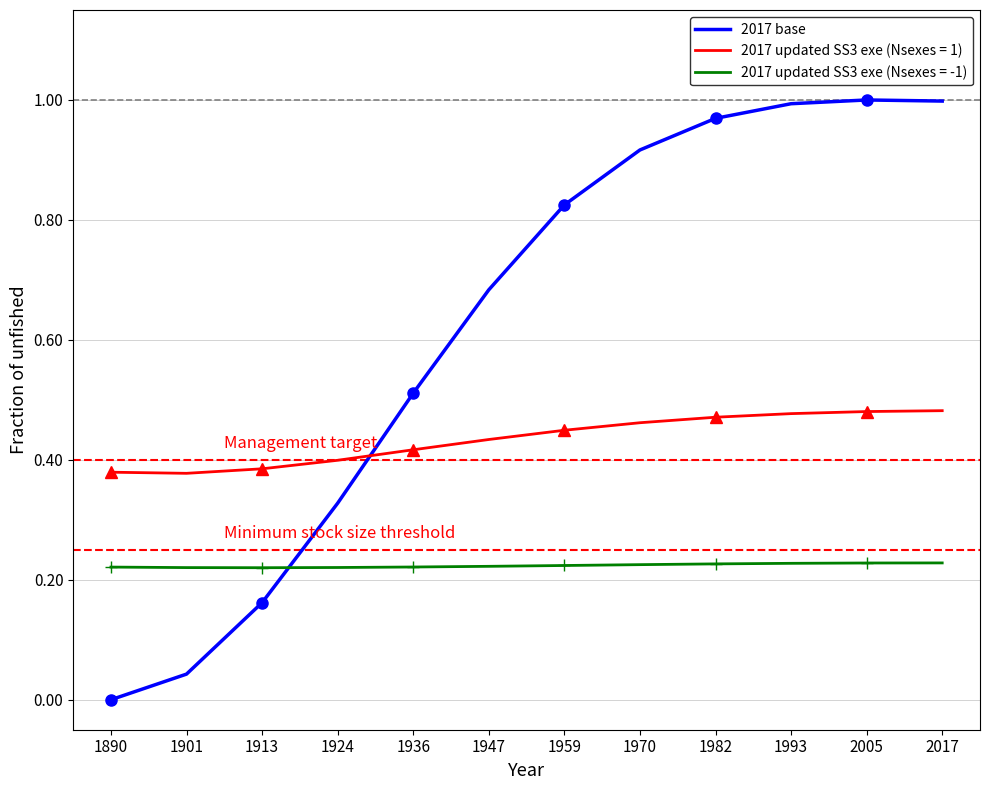

Is it true that the value at 1959 is 0.5?

False